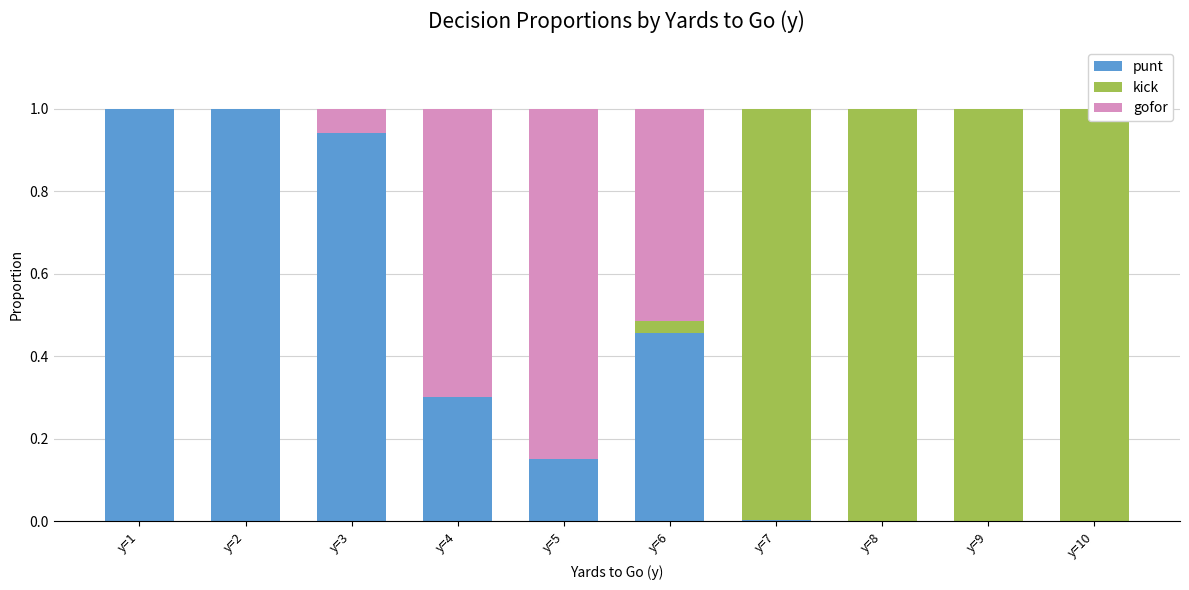

Is the value of gofor at y=3 greater than the value of kick at y=1?

Yes